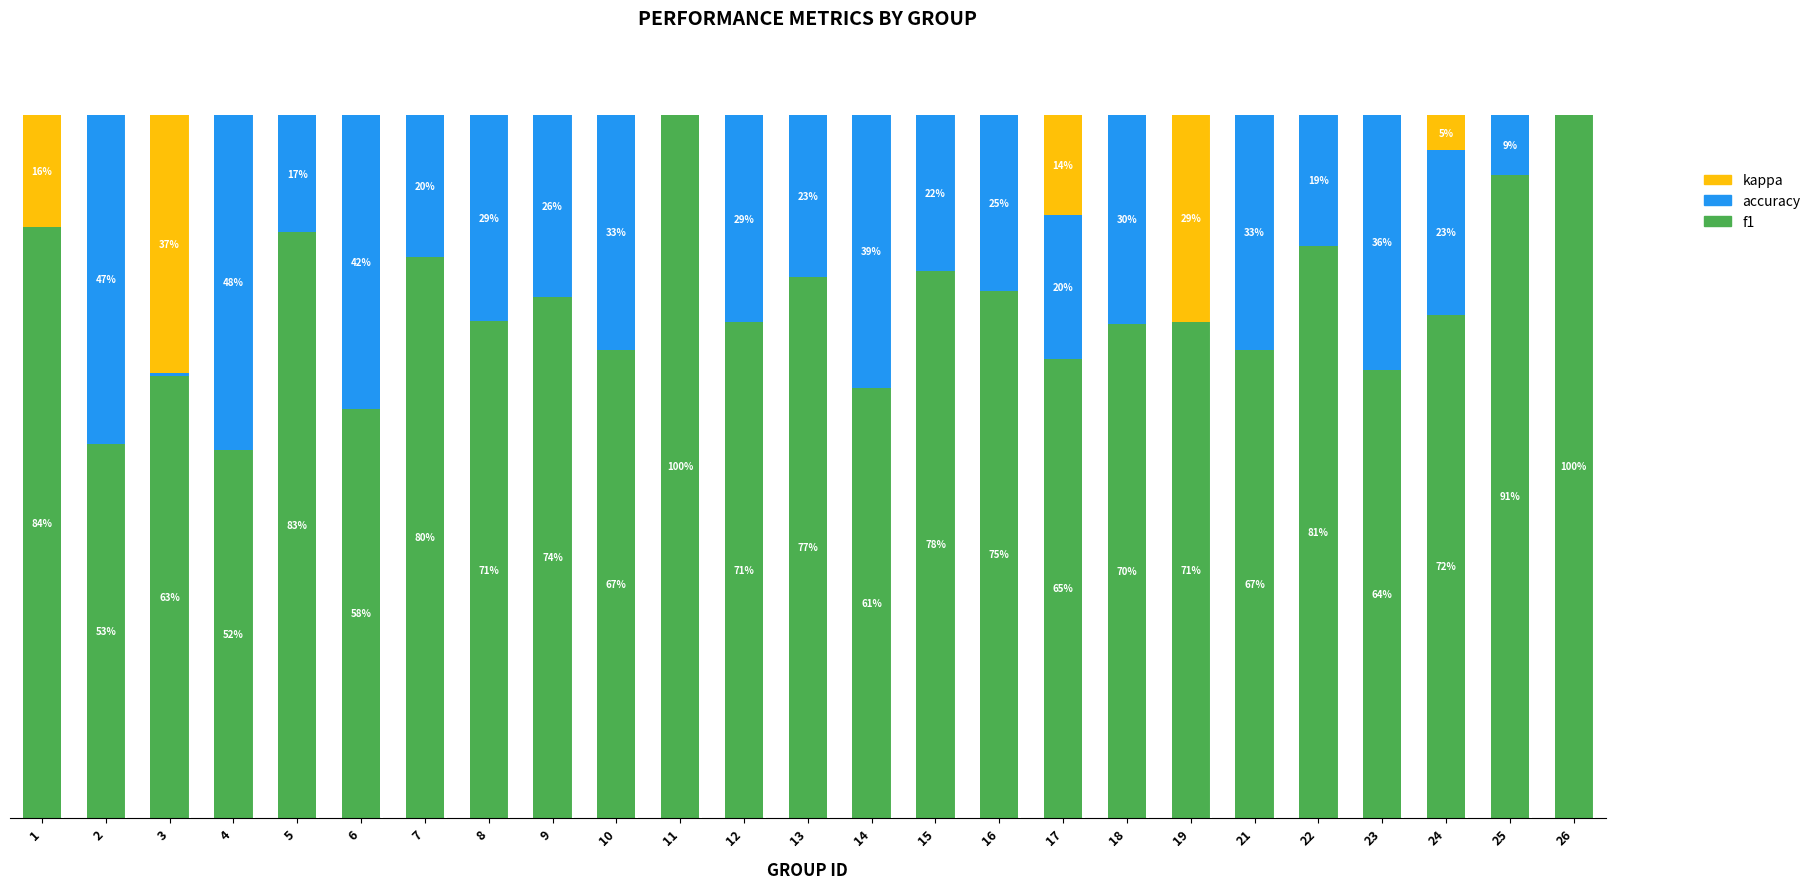

Are the bars horizontal?

No